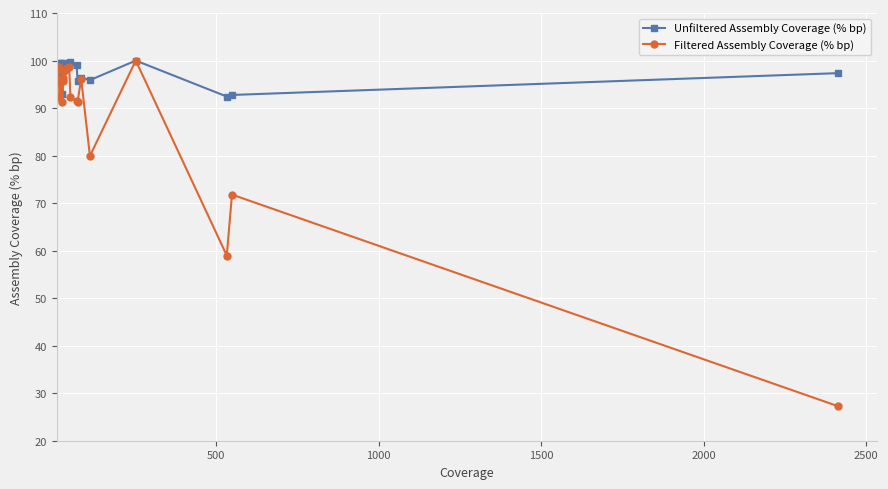

How many data points in Unfiltered Assembly Coverage (% bp) are less than 98?

9